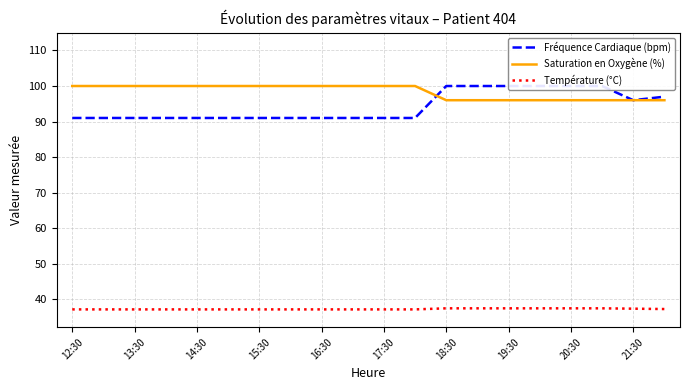

What is the difference between the maximum and minimum values in the Température (°C) series?

0.3